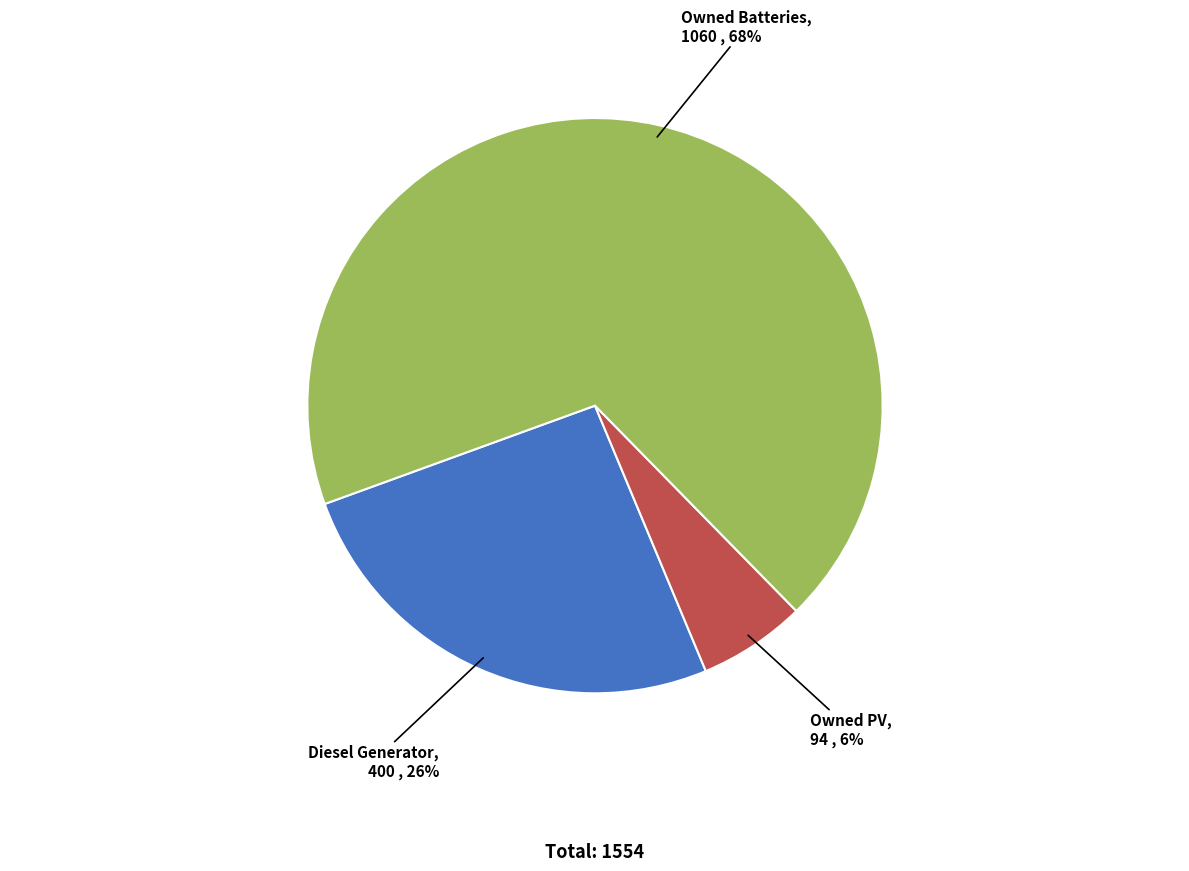

What percentage is the Owned Batteries slice, to the nearest percent?

68%